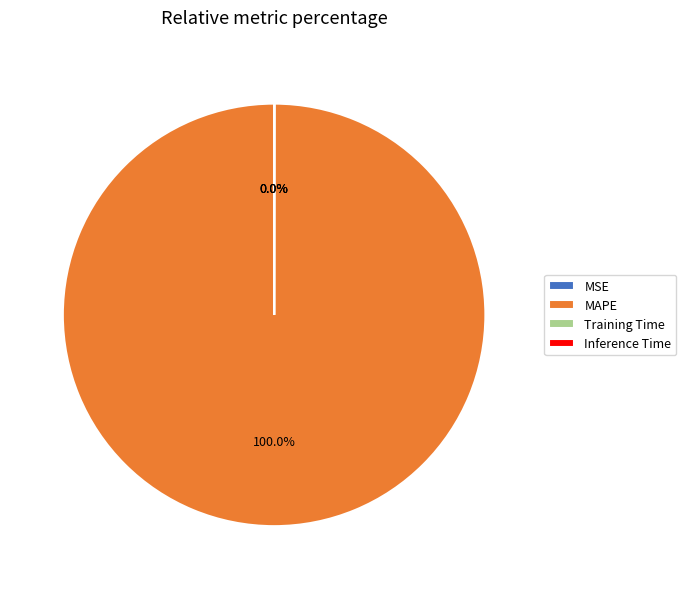

To the nearest percent, what is the difference between the largest and smallest slice percentages?

100%